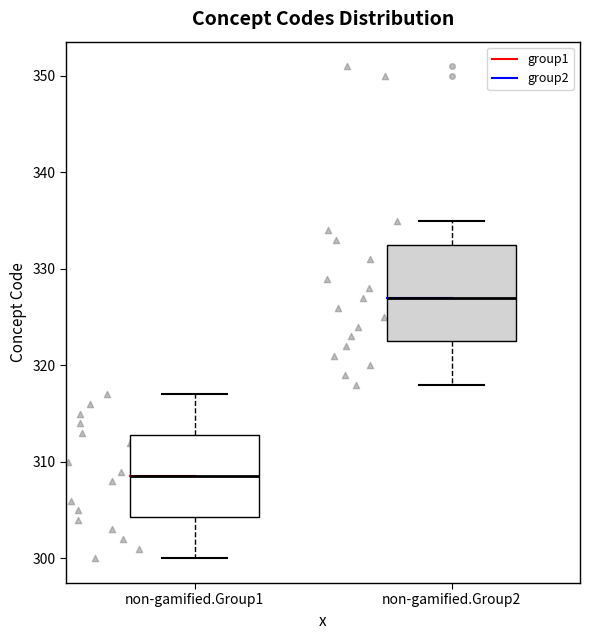

Reading left to right, transcribe this box plot: for each box, give where its median line is, the range the box spans, and where its two whiskers end, as read against the y-axis. The values are not printed on the chart, so give them approximately, as read against the axis.

non-gamified.Group1: median 309, box 304 to 313, whiskers 300 to 317
non-gamified.Group2: median 327, box 323 to 333, whiskers 318 to 335